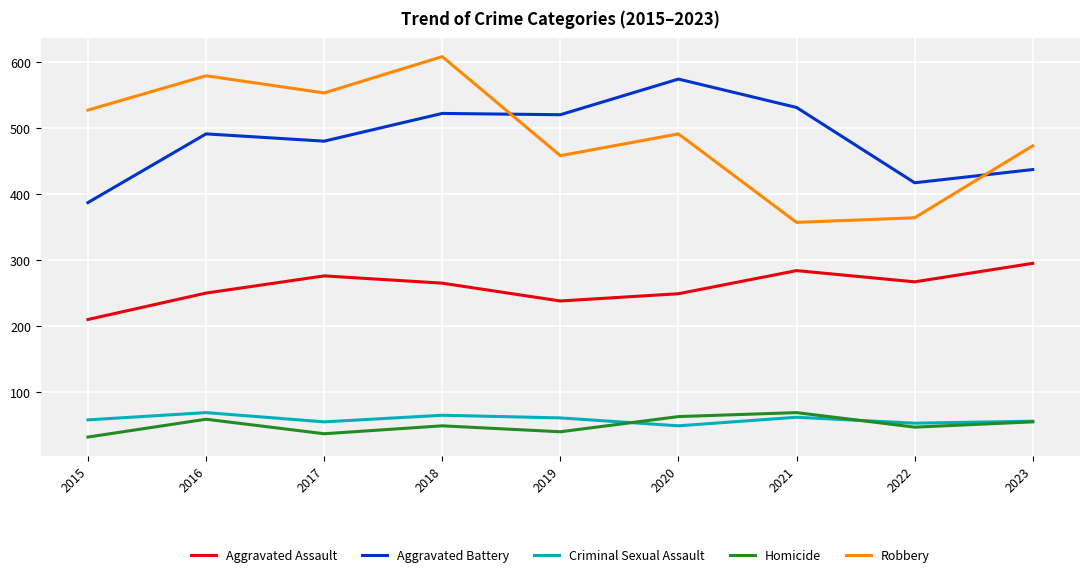

Where is the first local maximum for Homicide?

2016